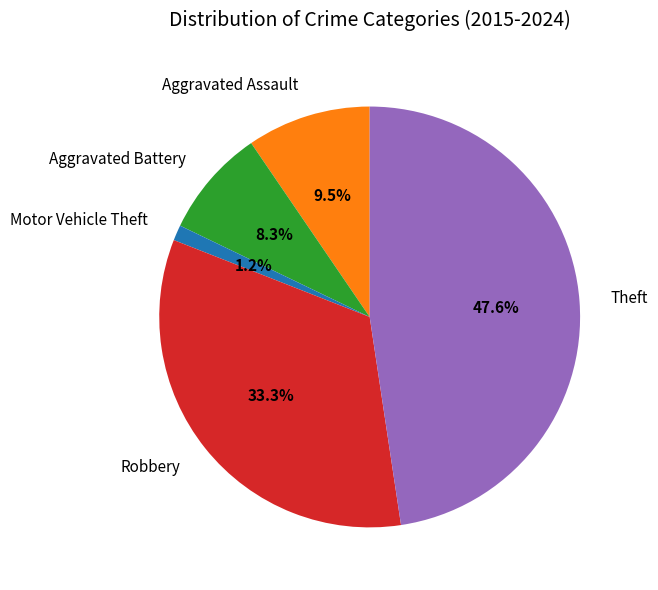

Rank the categories by value from lowest to highest.

Motor Vehicle Theft, Aggravated Battery, Aggravated Assault, Robbery, Theft